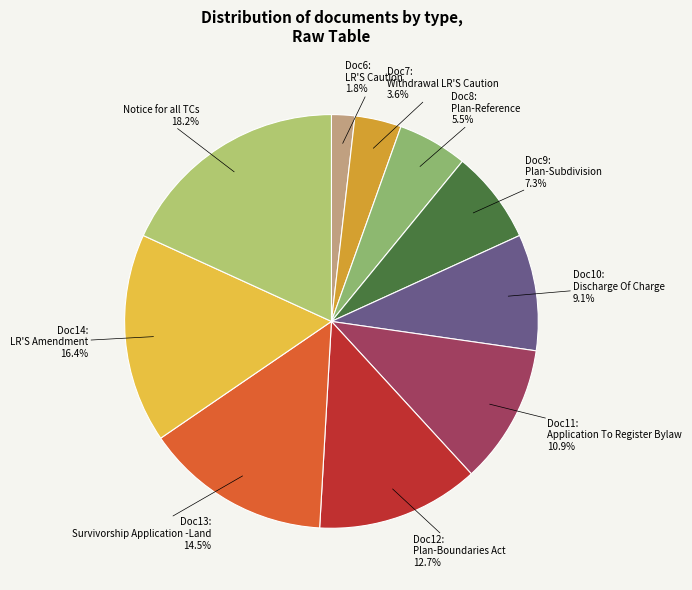

Is there any slice that represents more than half of the pie?

No